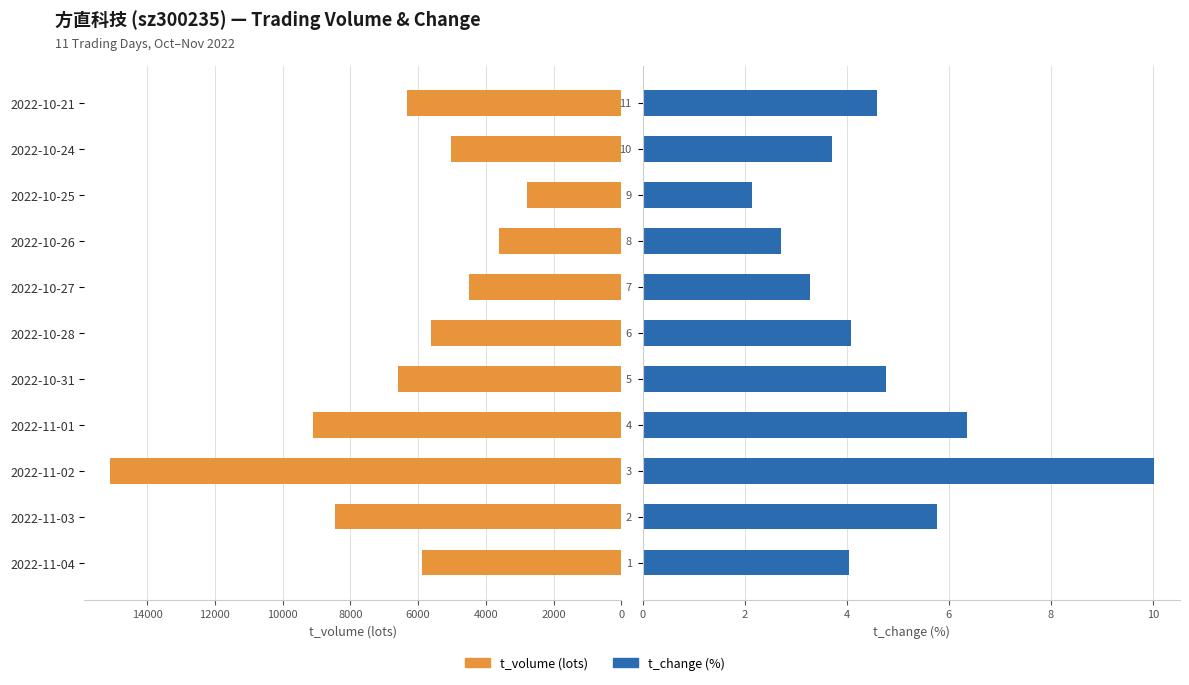

Reading left to right, transcribe all the data shown in this chart.

t_volume: 5889.0	8453.0	15090.0	9091.0	6580.0	5606.0	4498.0	3623.0	2778.0	5021.0	6338.0
t_change: 4.0	5.8	10.0	6.4	4.8	4.1	3.3	2.7	2.1	3.7	4.6